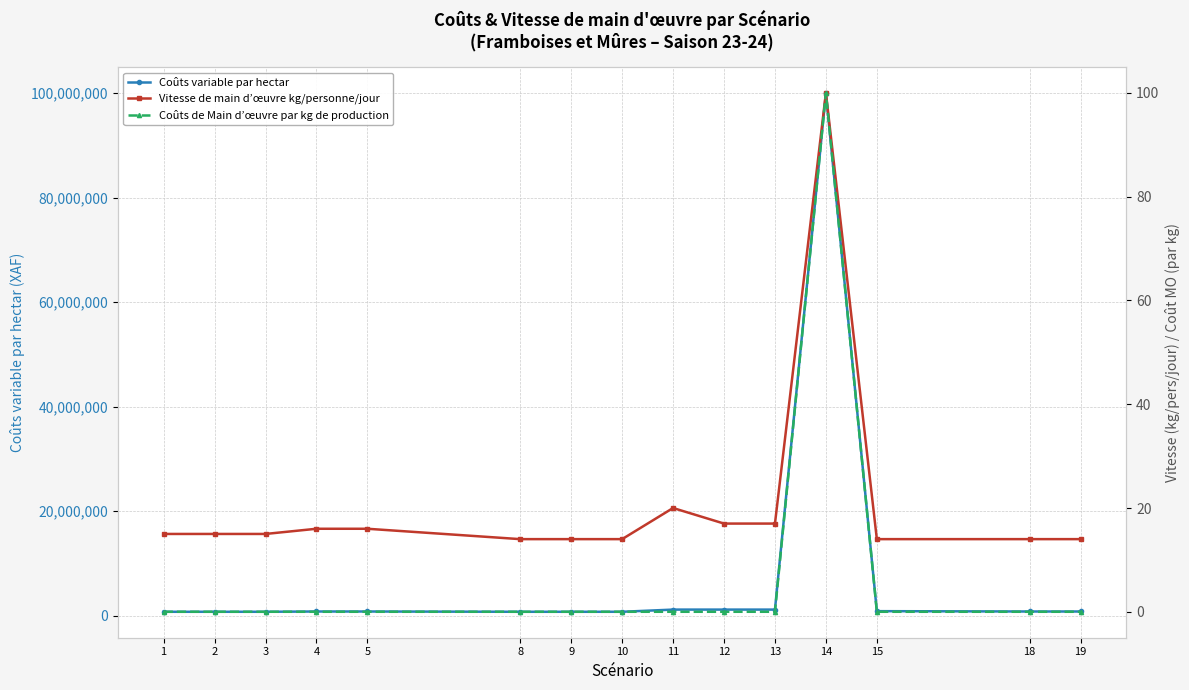

Is this an area chart (filled region under the line)?

No